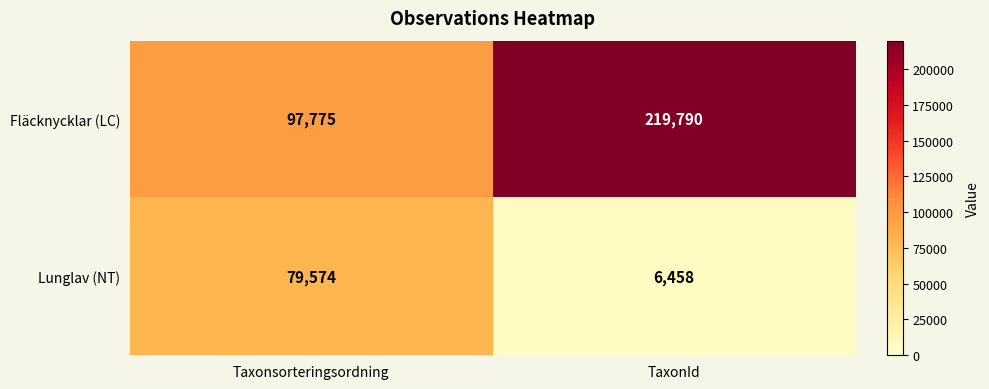

True or false: Lunglav (NT) has a value of 6458 at TaxonId.

True